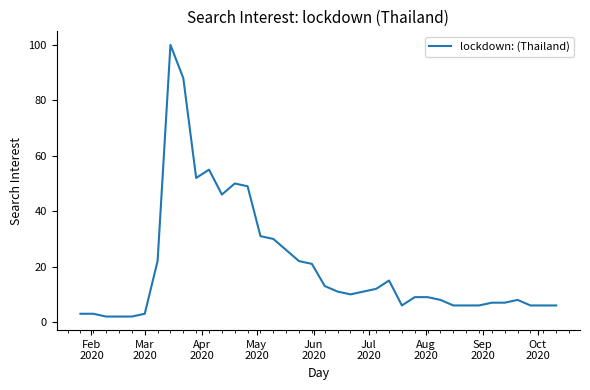

How many points are lower than both their immediate neighbors (excluding endpoints)?

4